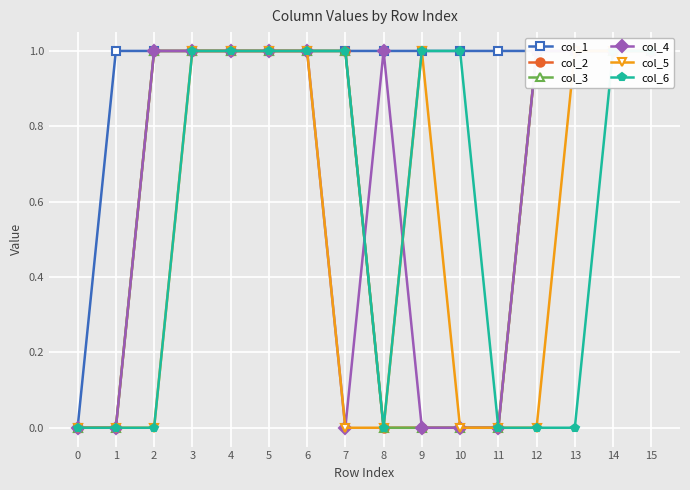

Between 9 and 15, which is larger?

9